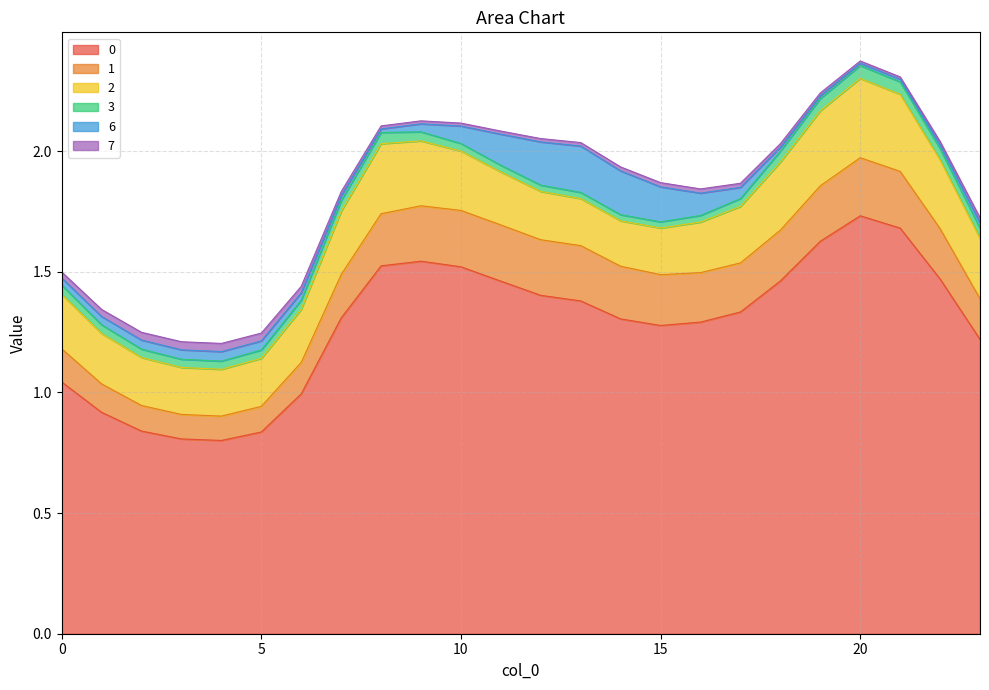

What is the average value of the 0 series?

1.3